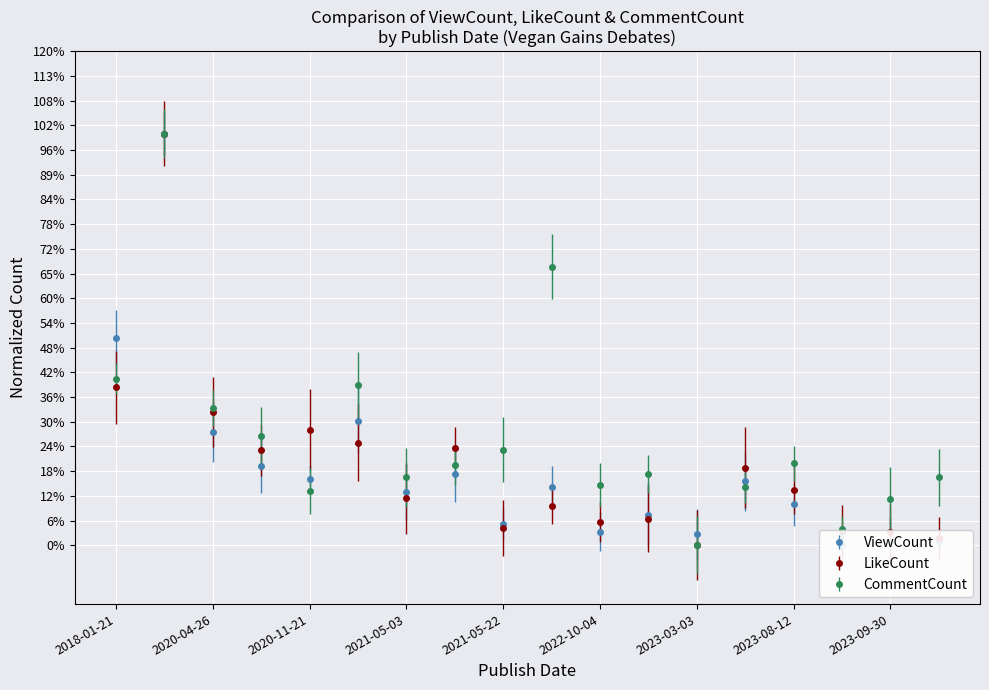

How many data points in CommentCount are above 0?

17